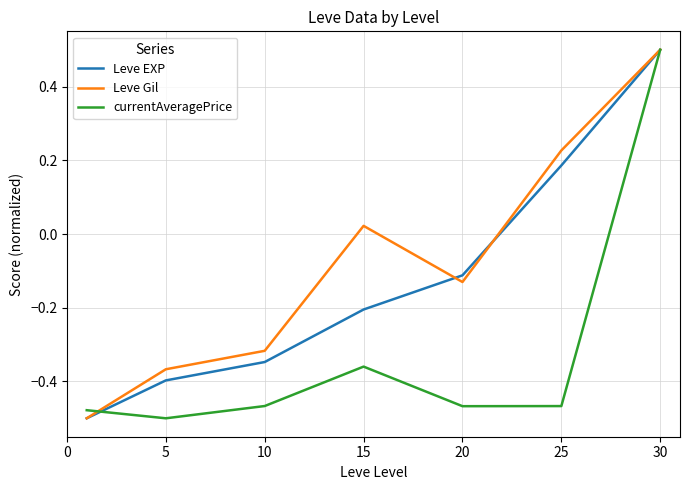

How many values in Leve EXP are above zero?

2